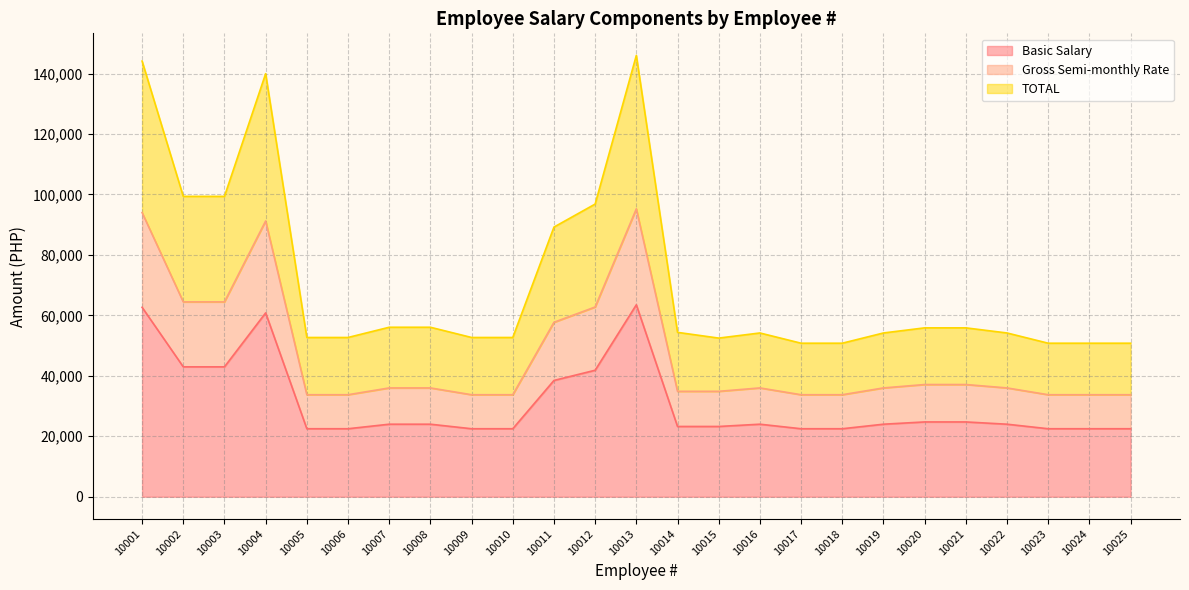

Between 10003 and 10012, which is larger?

10003